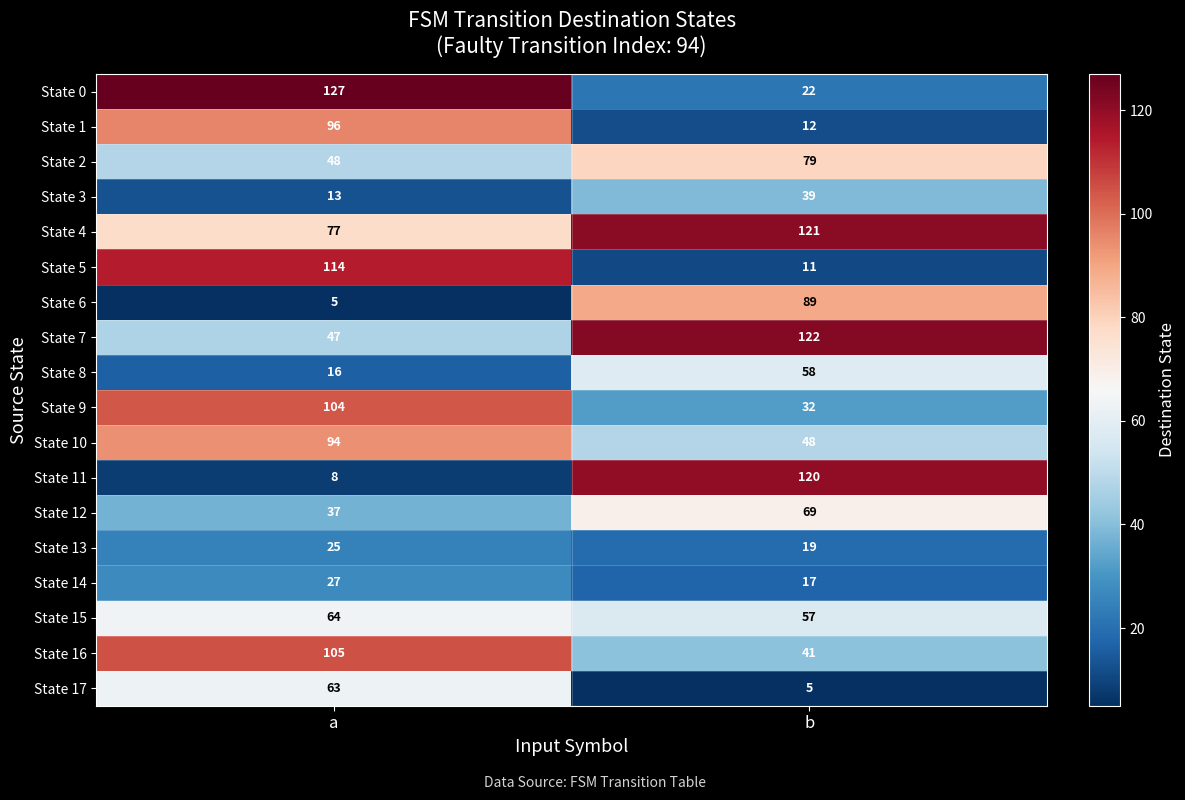

Count the number of data series in this chart.

18